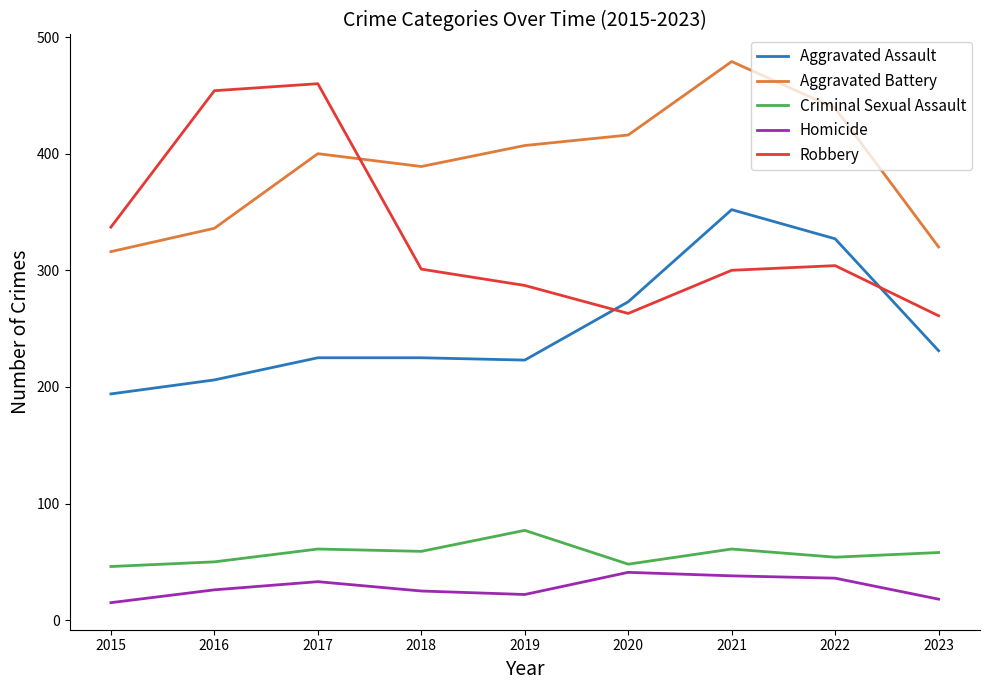

How many categories are shown in the chart?

9